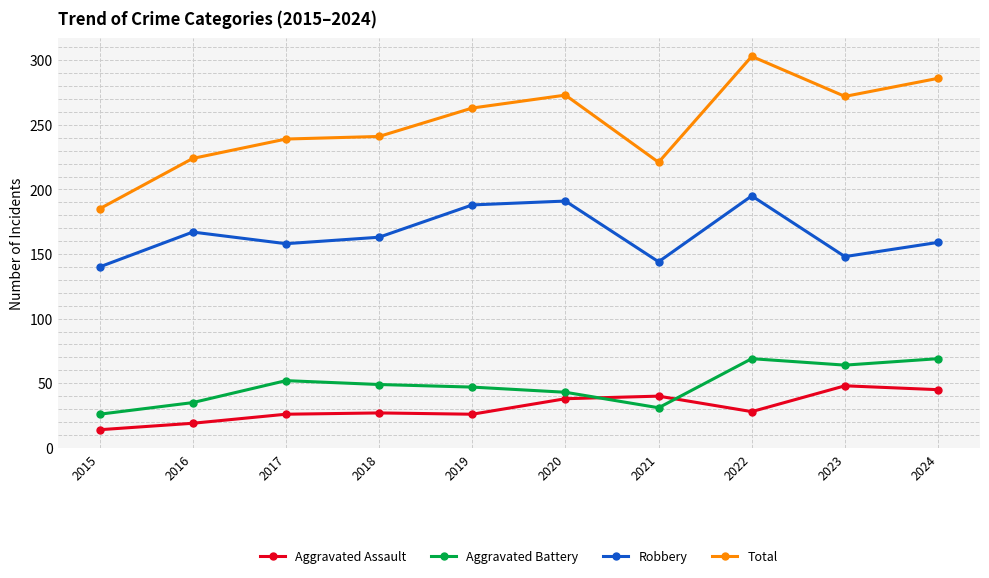

What is the value of the Aggravated Assault point at the 7th from the left?

40